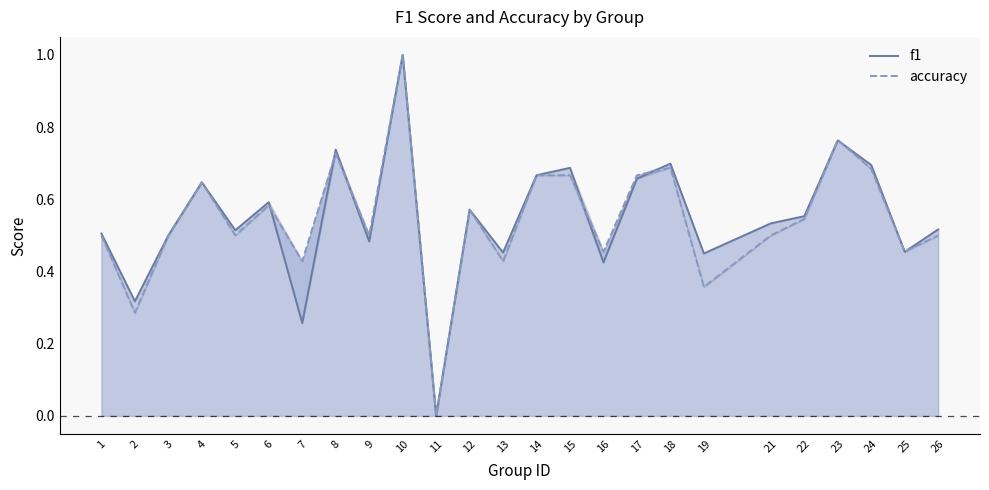

Does the chart have visible grid lines?

No